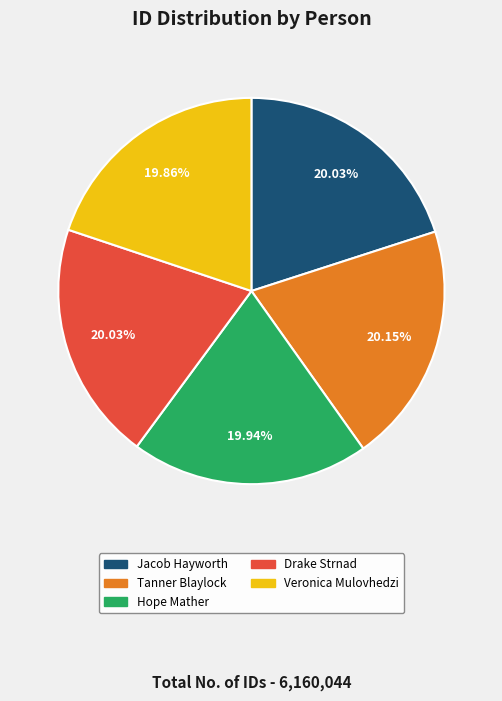

Is the sum of Drake Strnad and Jacob Hayworth greater than half?

No